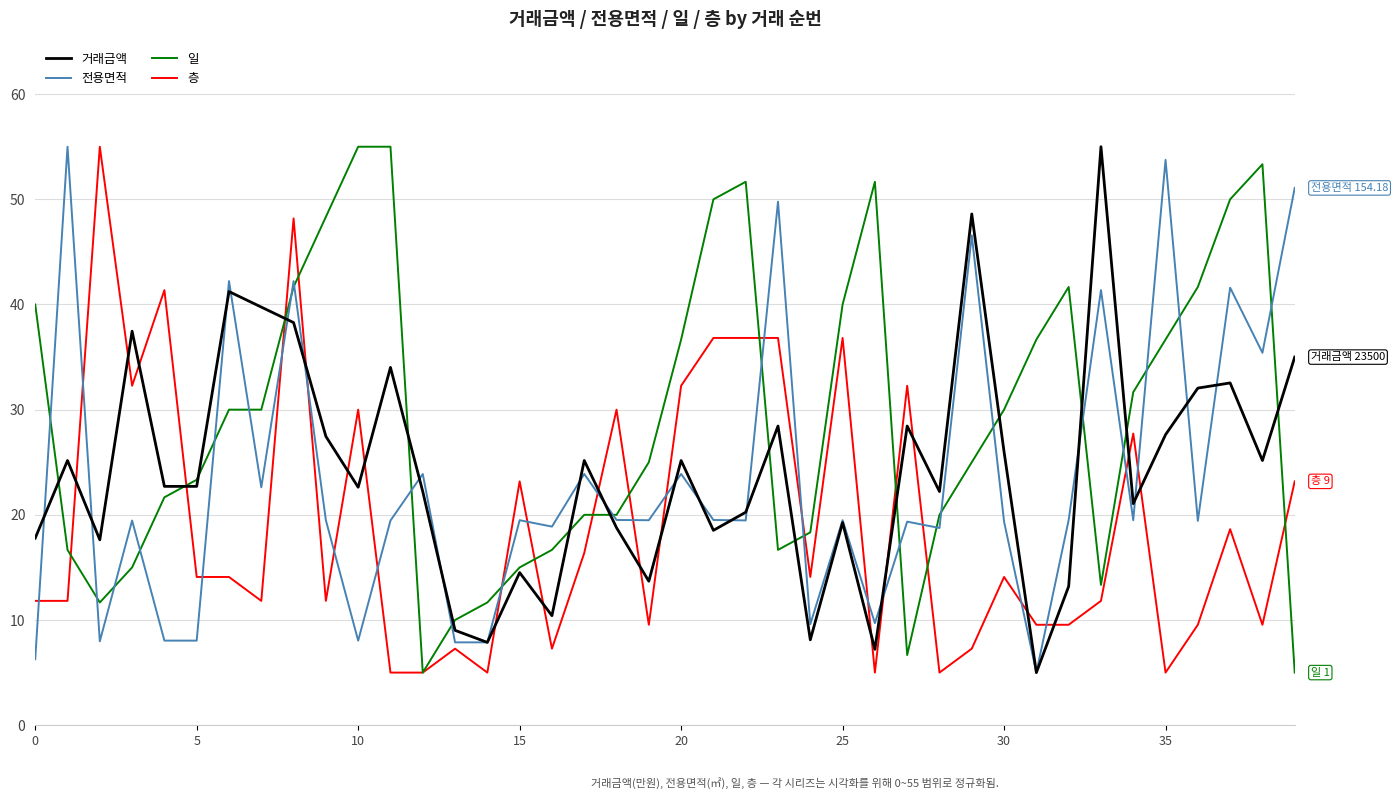

True or false: 일 and 거래금액 intersect in this chart.

True